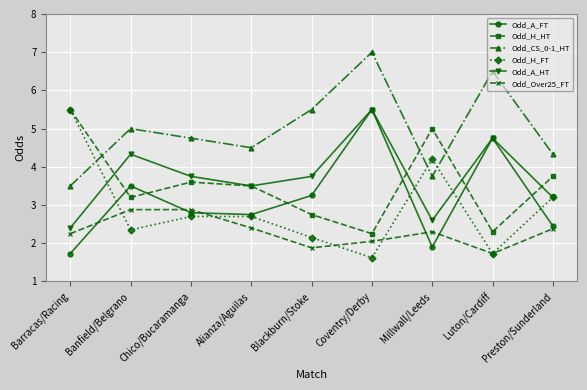

True or false: Odd_Over25_FT and Odd_A_HT cross at least once.

False